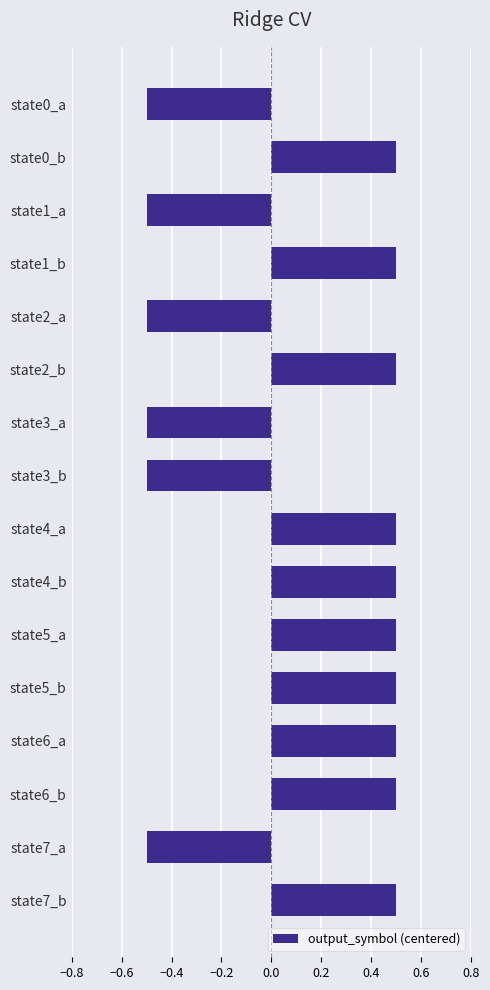

How many negative values are there?

6